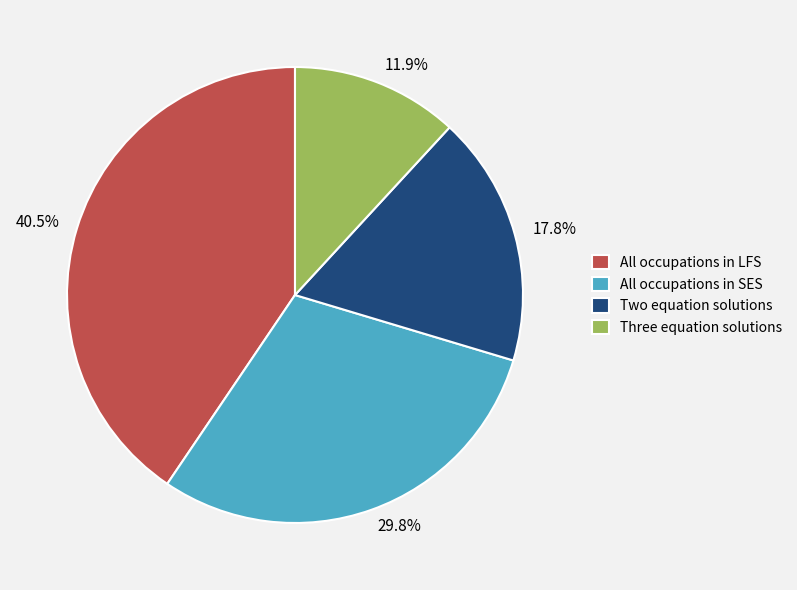

Combined, what portion of the pie is Three equation solutions and All occupations in SES?

41.7%